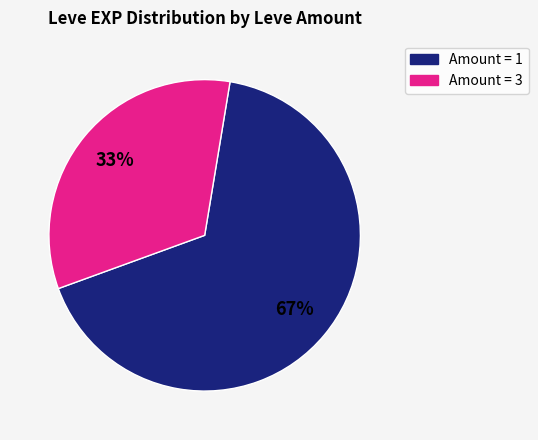

To the nearest percent, what is the difference between the largest and smallest slice percentages?

34%